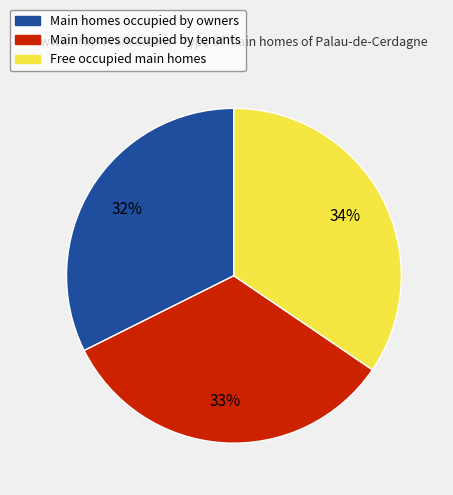

Combined, do Main homes occupied by owners and Main homes occupied by tenants account for over 50%?

Yes